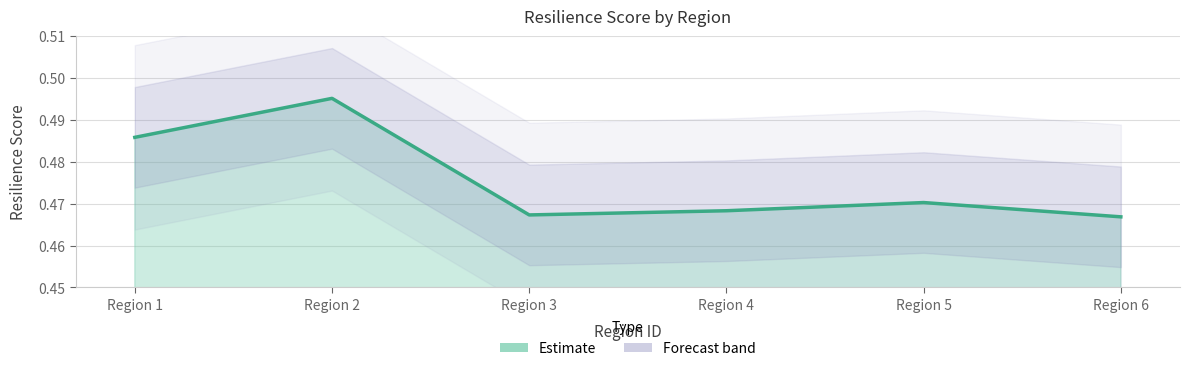

At which label is the value closest to 0?

Region 6